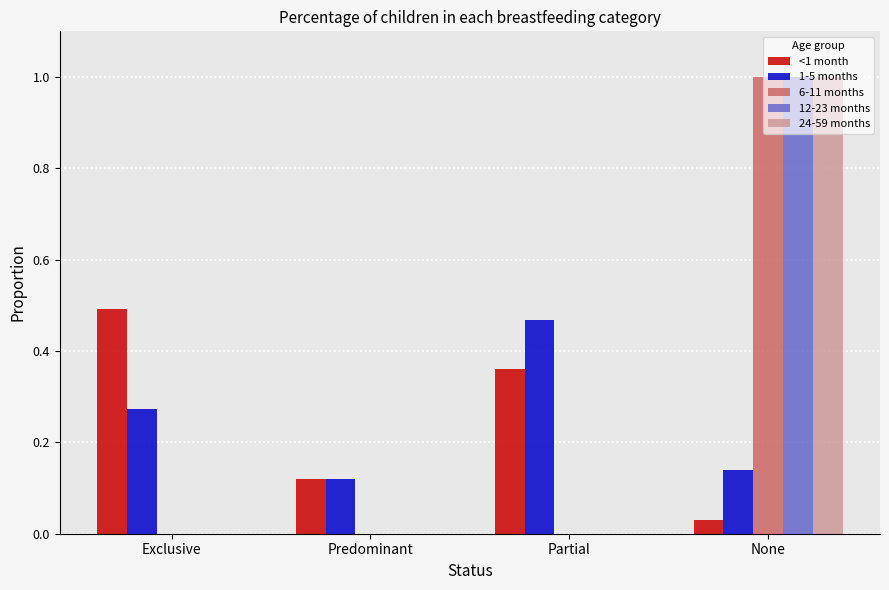

Between Exclusive and Predominant, which series saw the biggest shift?

<1 month